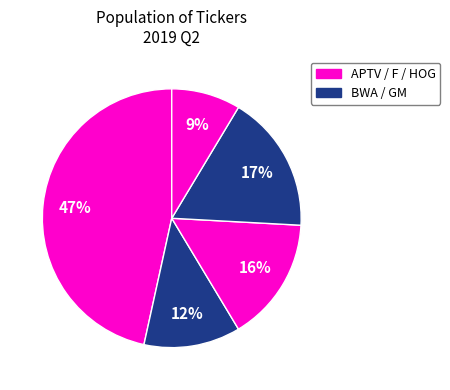

What is the smallest slice in the pie chart?

HOG